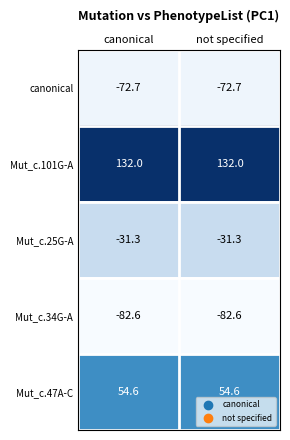

Reading right to left, list all the values displayed in this chart.

canonical: not specified=-72.7	canonical=-72.7
Mut_c.101G-A: not specified=132.0	canonical=132.0
Mut_c.25G-A: not specified=-31.3	canonical=-31.3
Mut_c.34G-A: not specified=-82.6	canonical=-82.6
Mut_c.47A-C: not specified=54.6	canonical=54.6